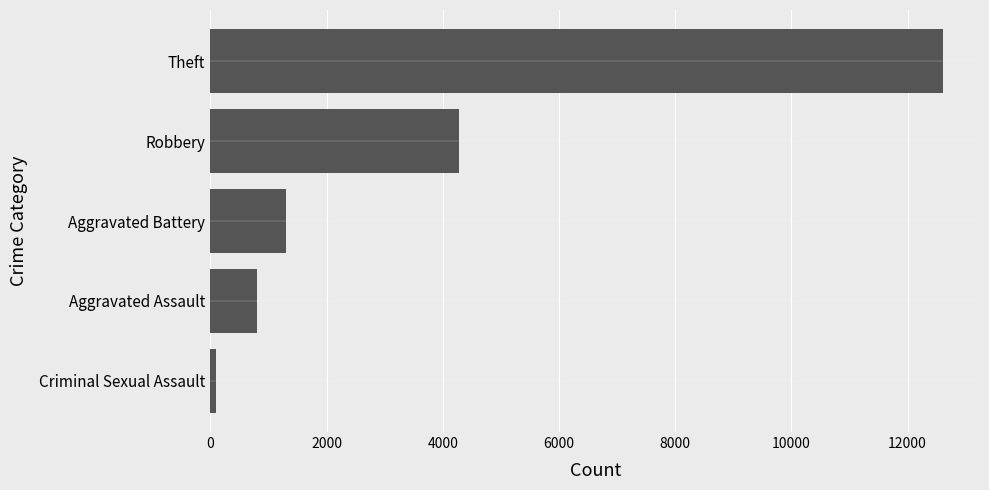

Count the number of data series in this chart.

1